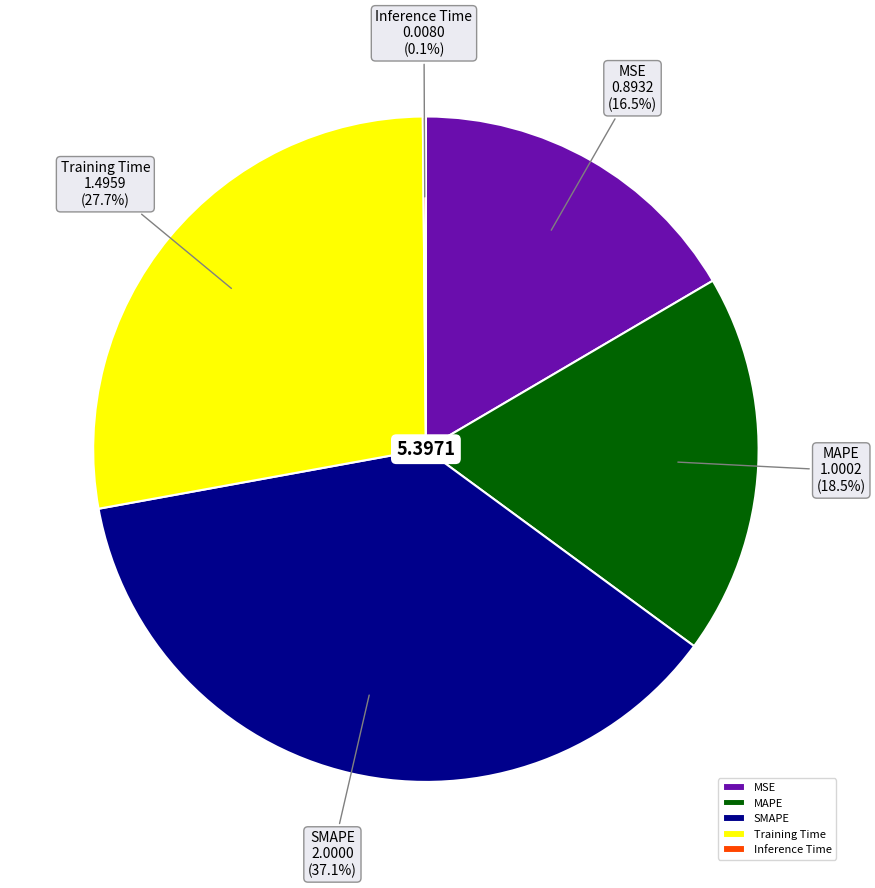

Combined, what portion of the pie is Training Time and MAPE?

46.2%